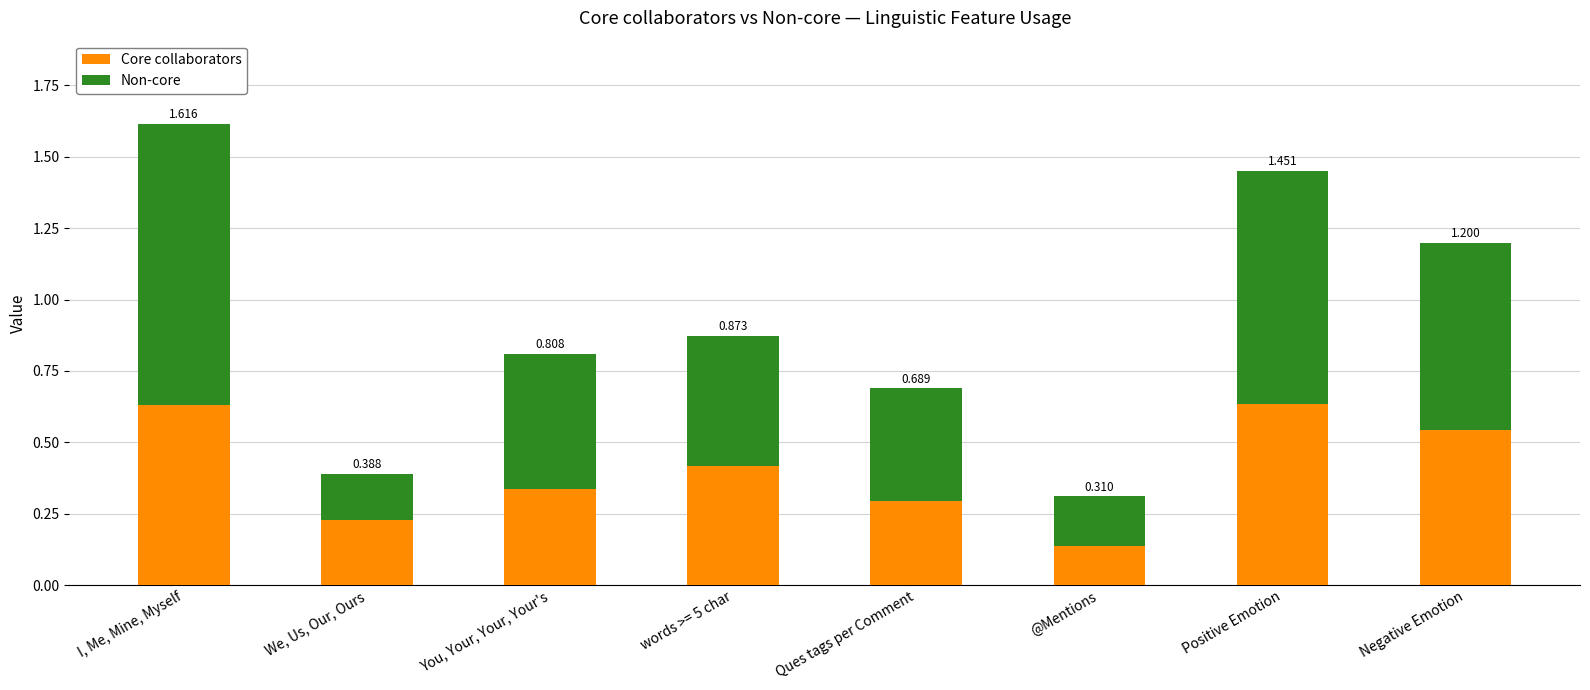

How many bars are there in total?

8